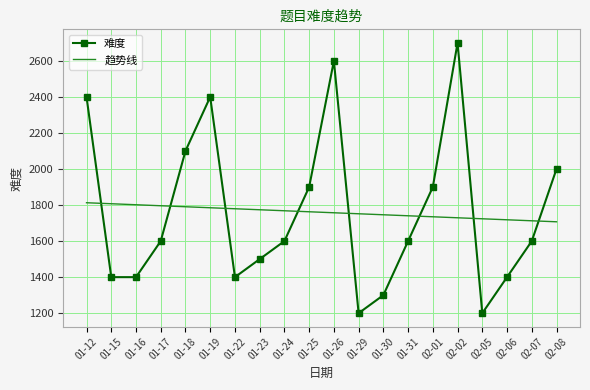

Rank the series by their maximum value, from lowest to highest.

趋势线, 难度